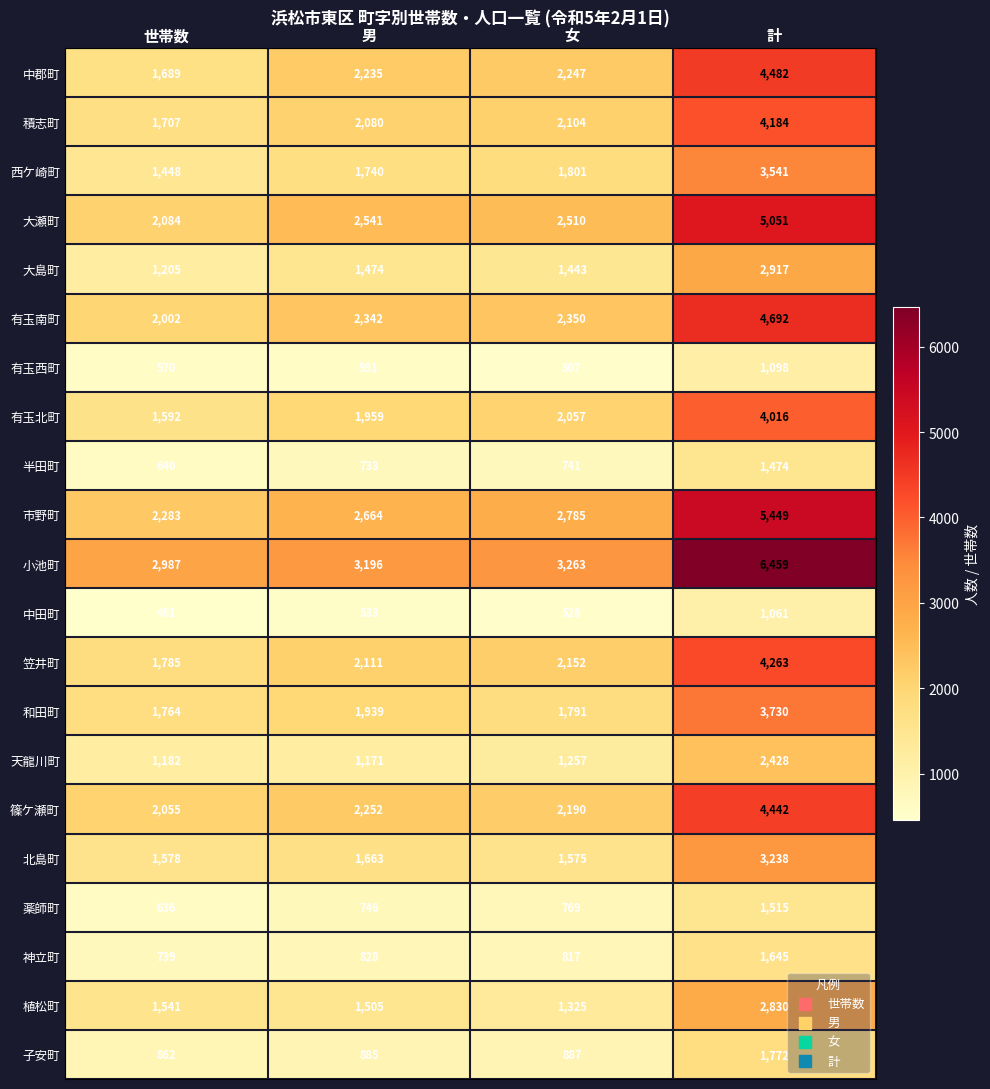

What is the sum of the 西ケ崎町 values at 男 and 計?

5281